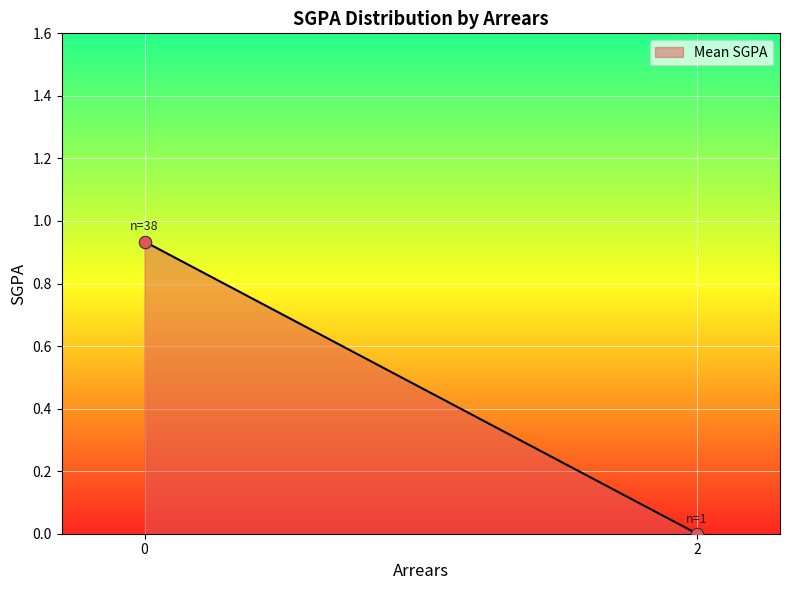

What is the average X value?

1.0